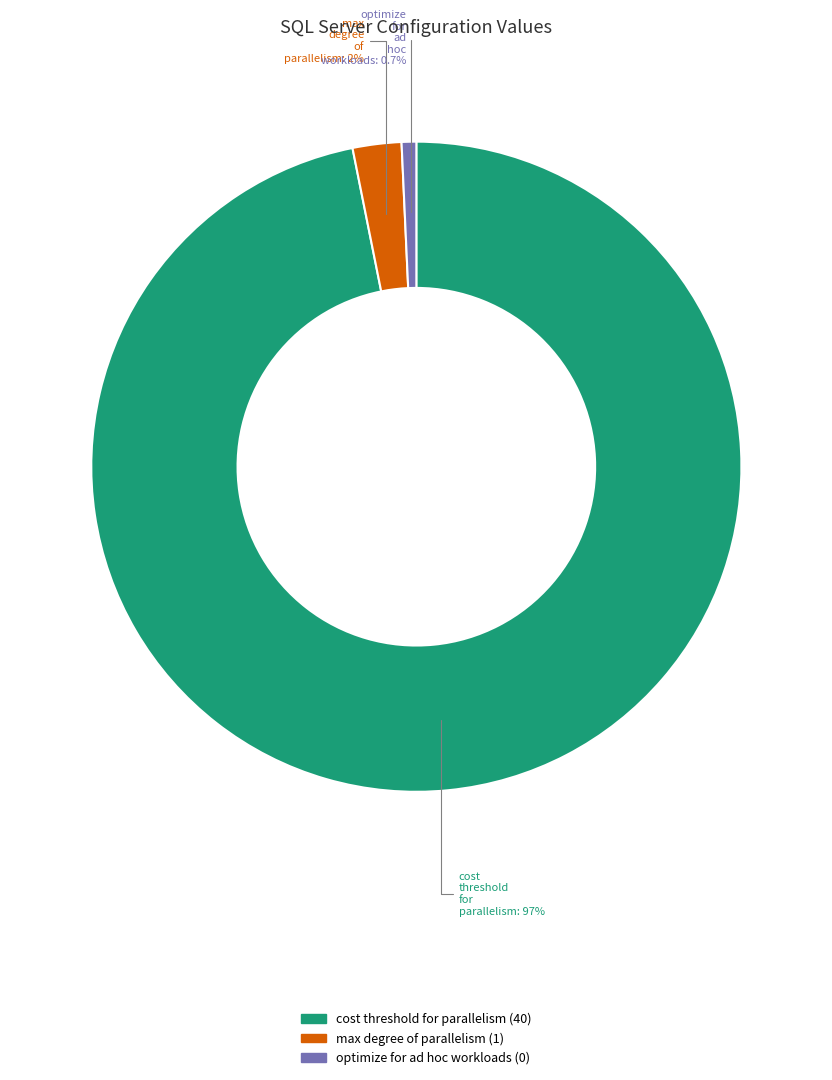

How many segments does this pie chart have?

3